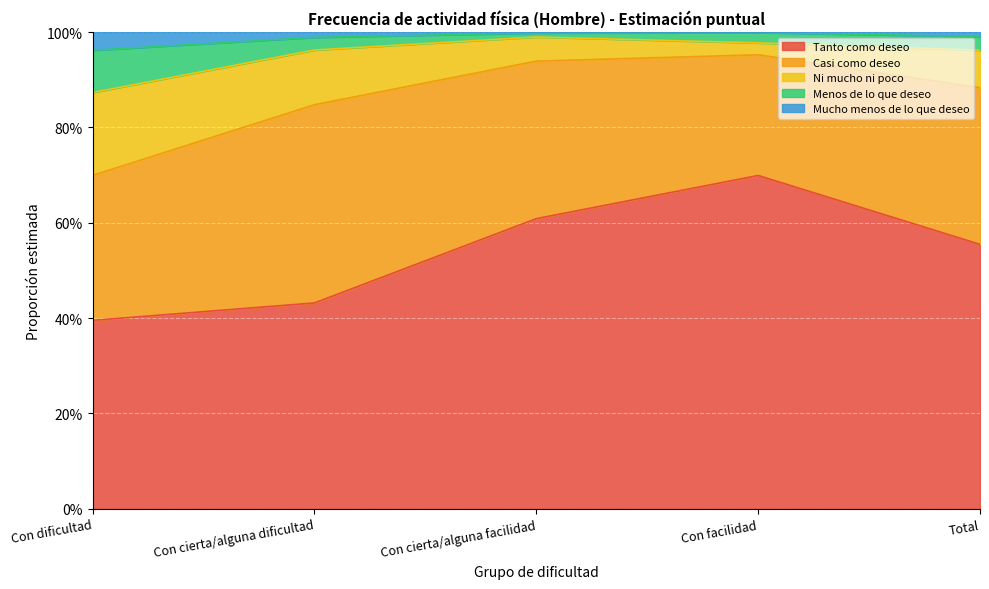

What is the sum of all Mucho menos de lo que deseo values?

4.9